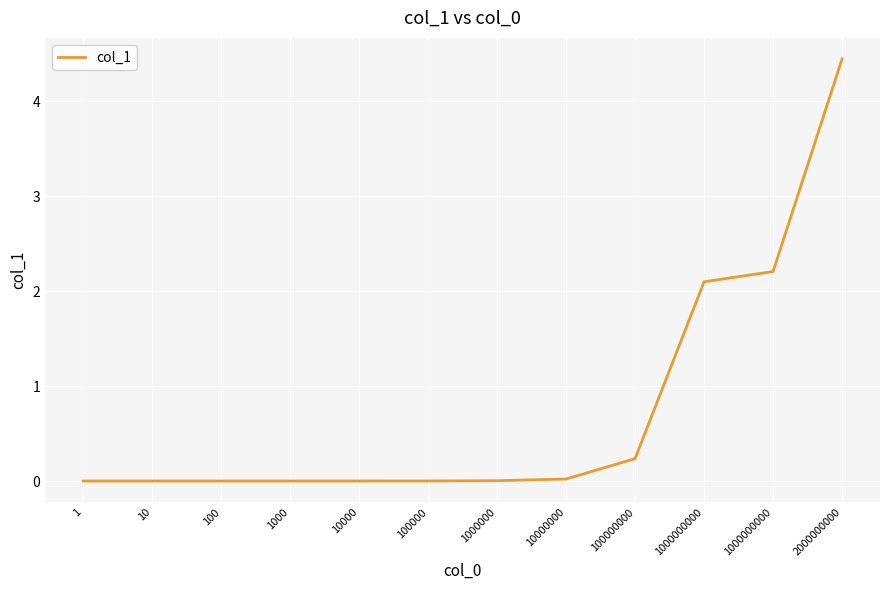

Does the chart display data point markers on the line(s)?

No